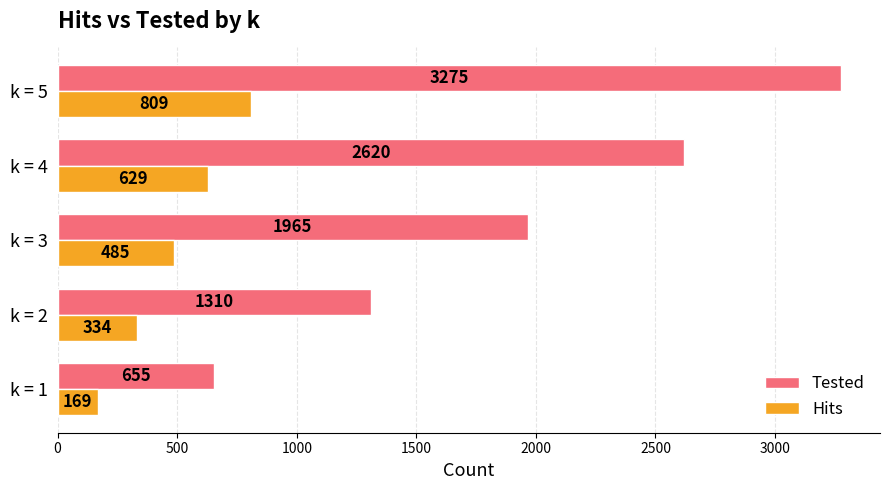

At which label is Hits closest to 489?

k = 3